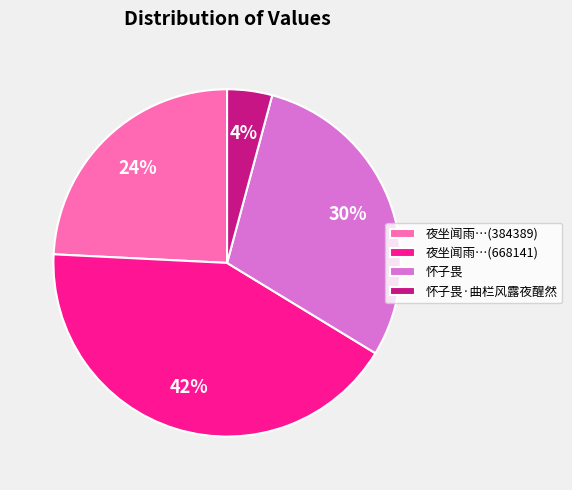

Between 怀子畏 and 怀子畏·曲栏风露夜醒然, which is larger?

怀子畏